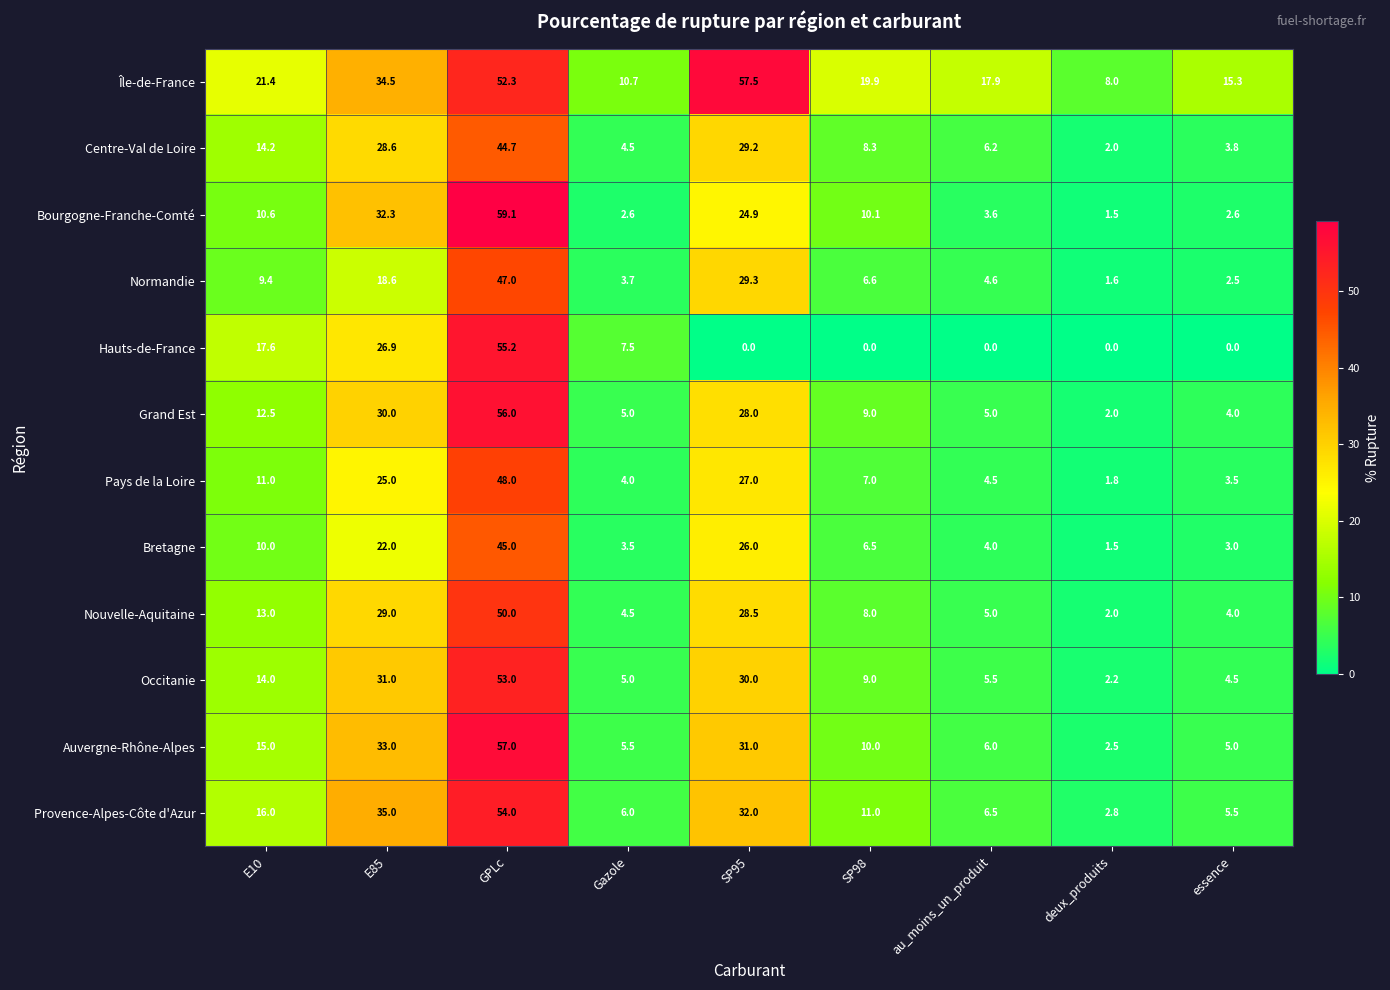

What value does the Centre-Val de Loire series have at au_moins_un_produit?

6.2